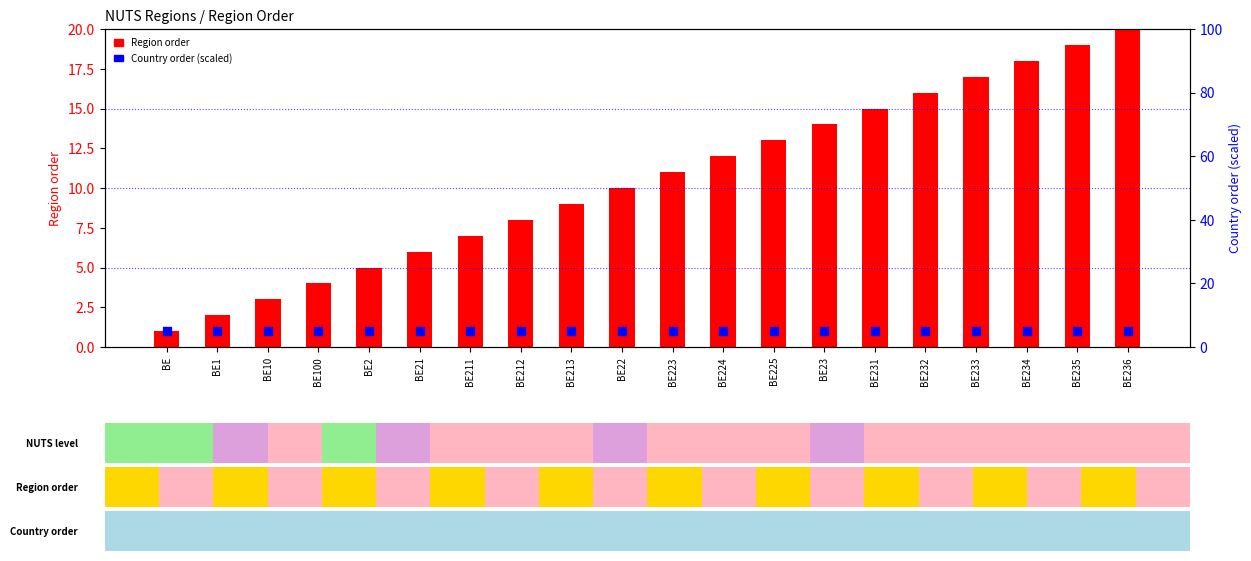

Is the value of Country order (scaled) at BE22 greater than the value of Region order at BE22?

No